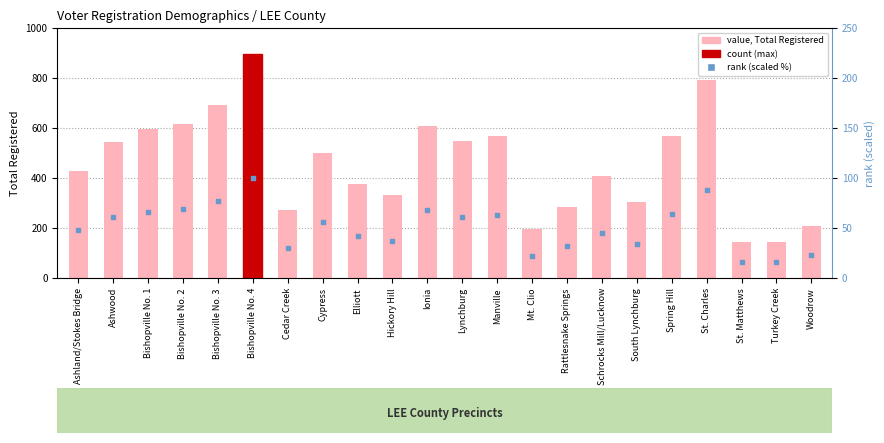

At how many categories does at least one series exceed 560?

8